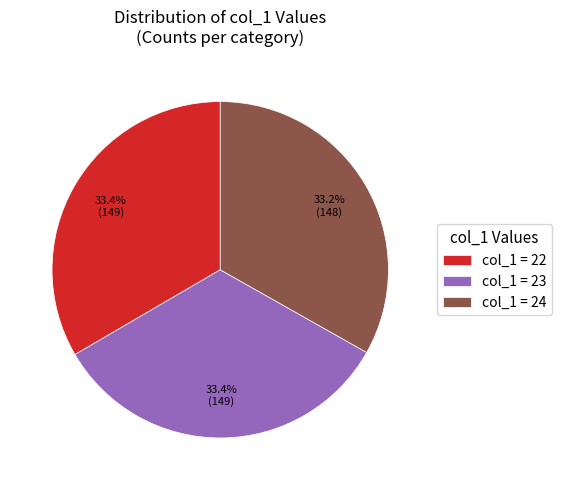

Count the number of slices in the pie.

3